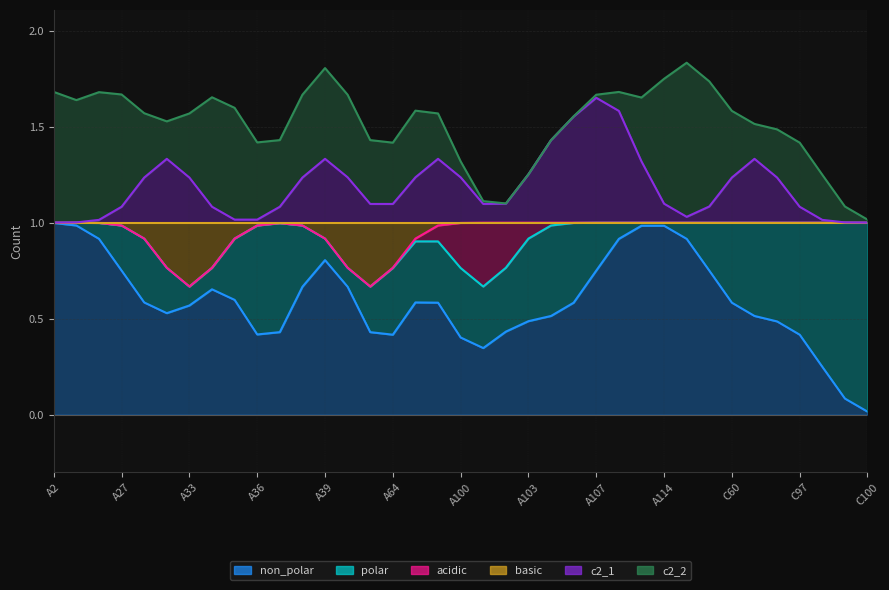

What is the label of the 33rd point from the left?

C96